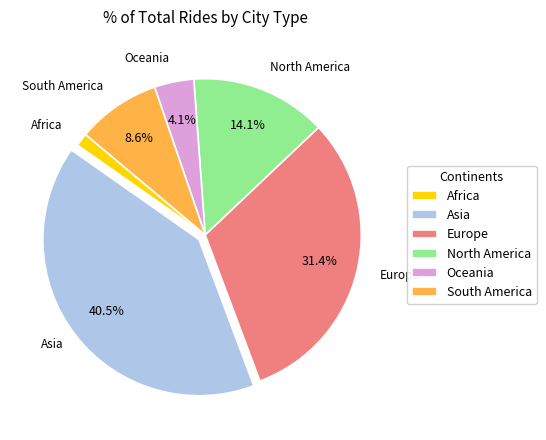

Which slice is the smallest?

Africa